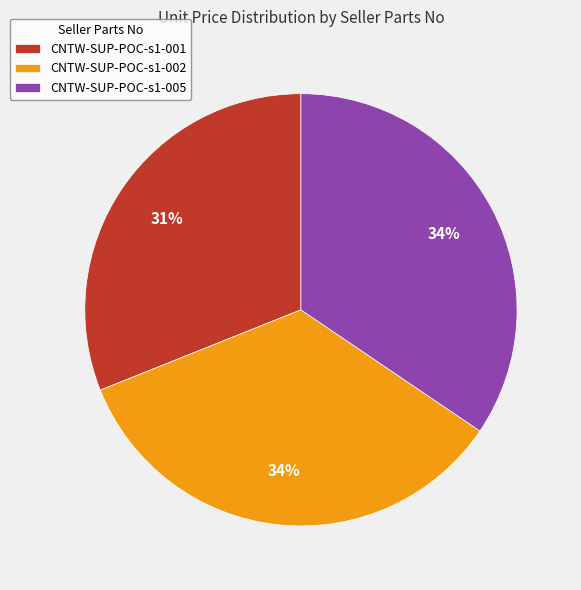

How many slices are in this pie chart?

3